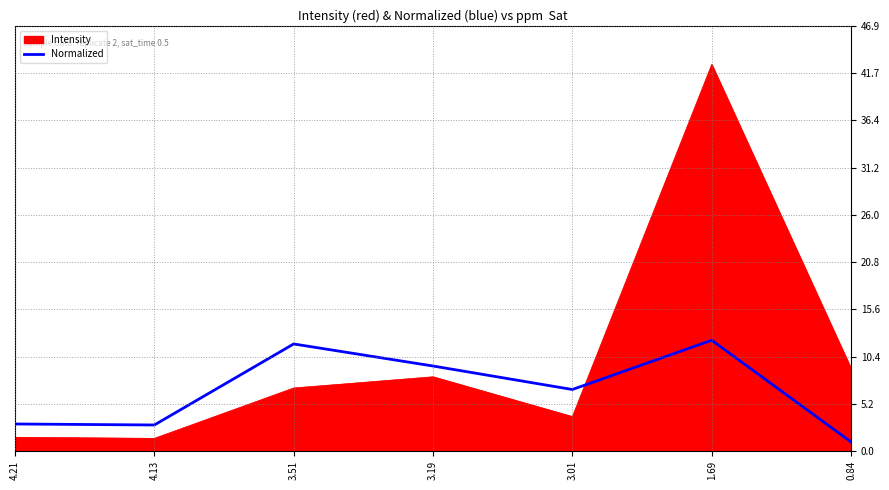

Which has a higher value, 3.51 or 4.21?

3.51